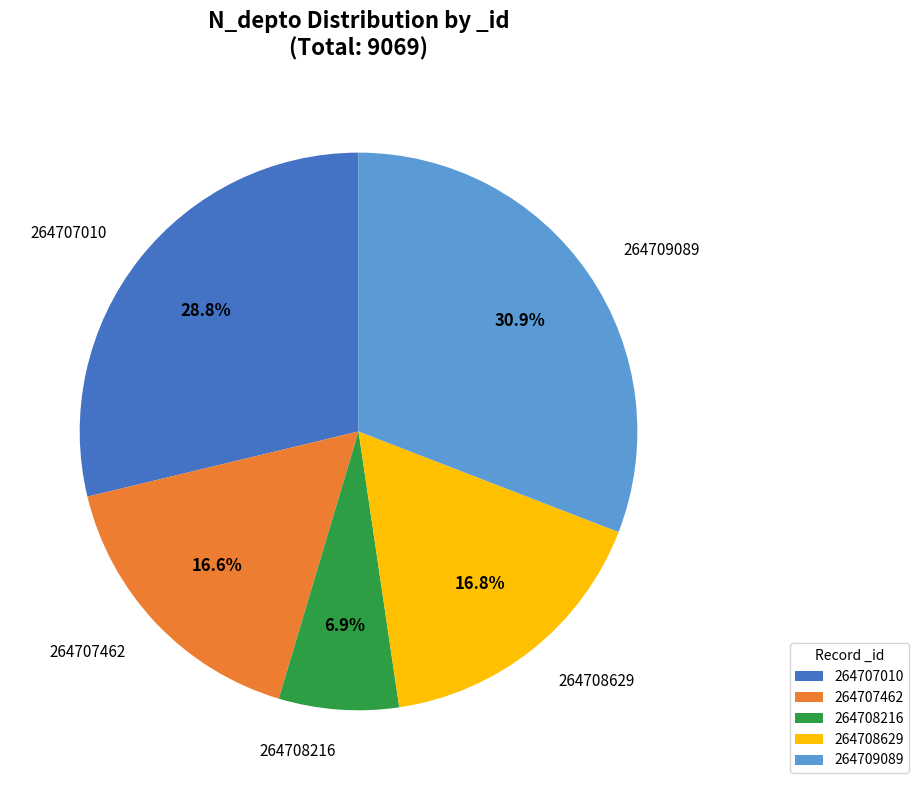

To the nearest percent, what is the combined percentage of 264708629 and 264708216?

24%